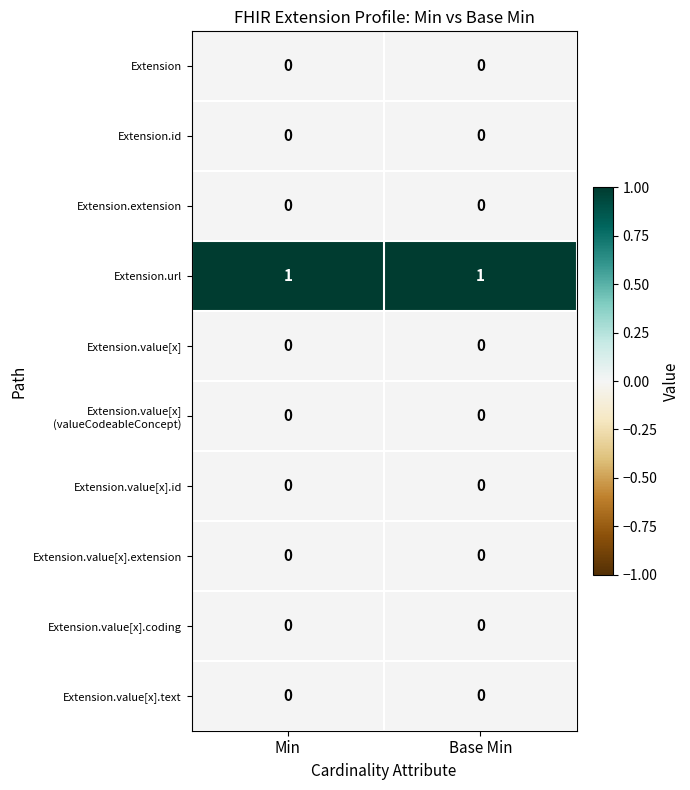

True or false: Extension.extension has a value of 0 at Base Min.

True